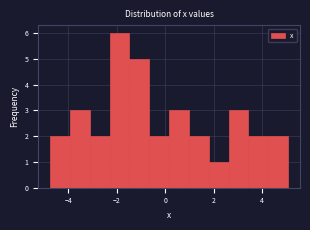

Over which range of the x-axis is the bar tallest?

-2.2 to -1.4